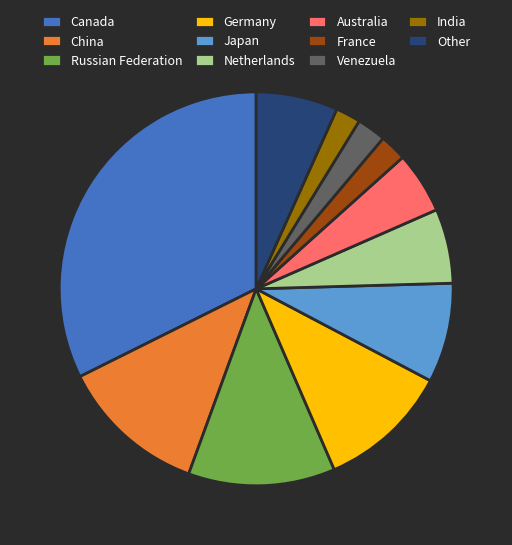

Is it true that Netherlands is 1% of the pie?

False